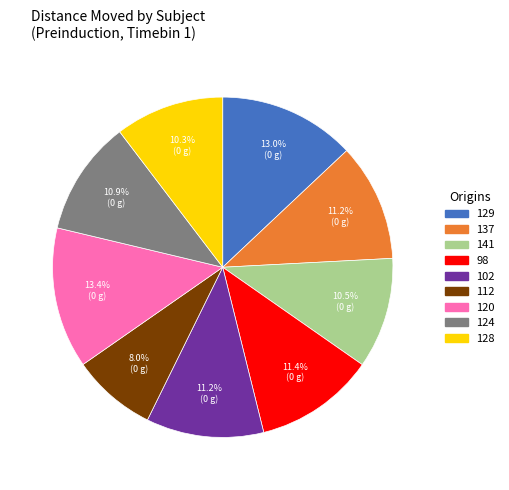

Approximately how many times larger is the value at 98 compared to 128?

1.1